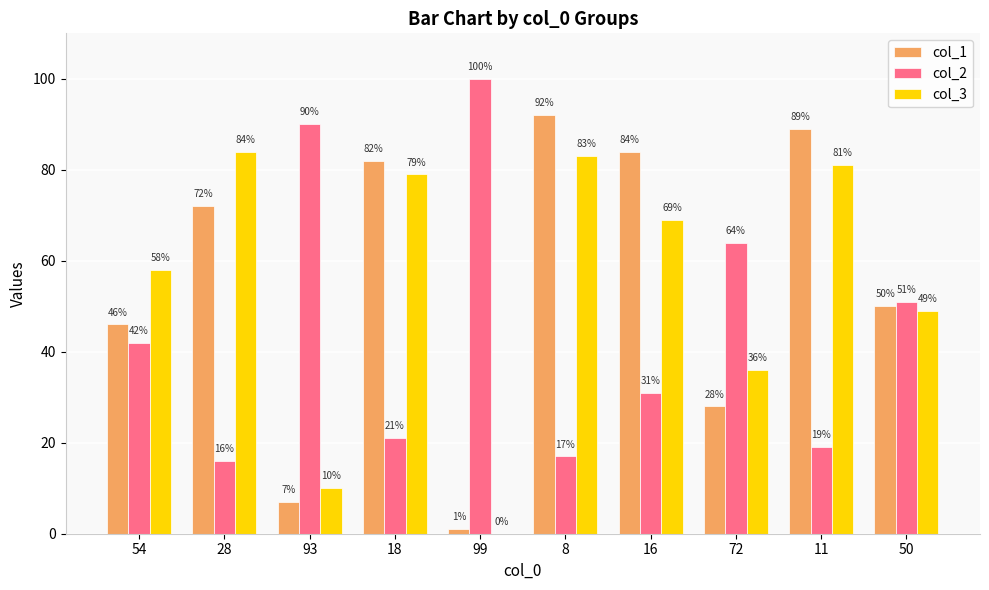

How many categories are shown in the chart?

10